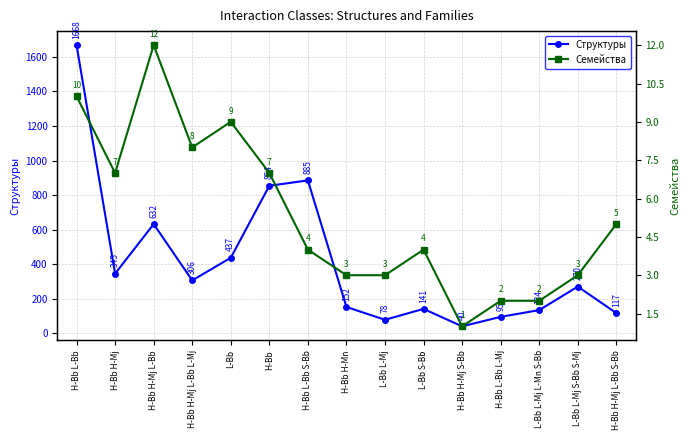

How many lines are shown in the chart?

2